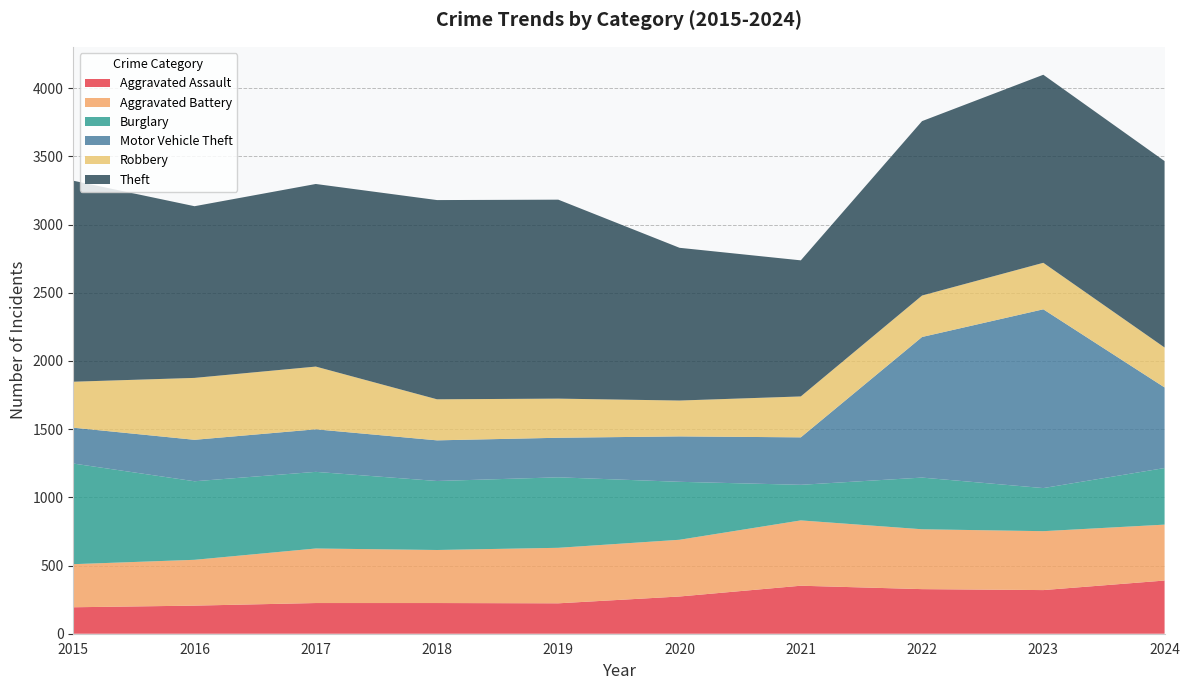

What is the value of the Aggravated Assault point at the 10th from the left?

390